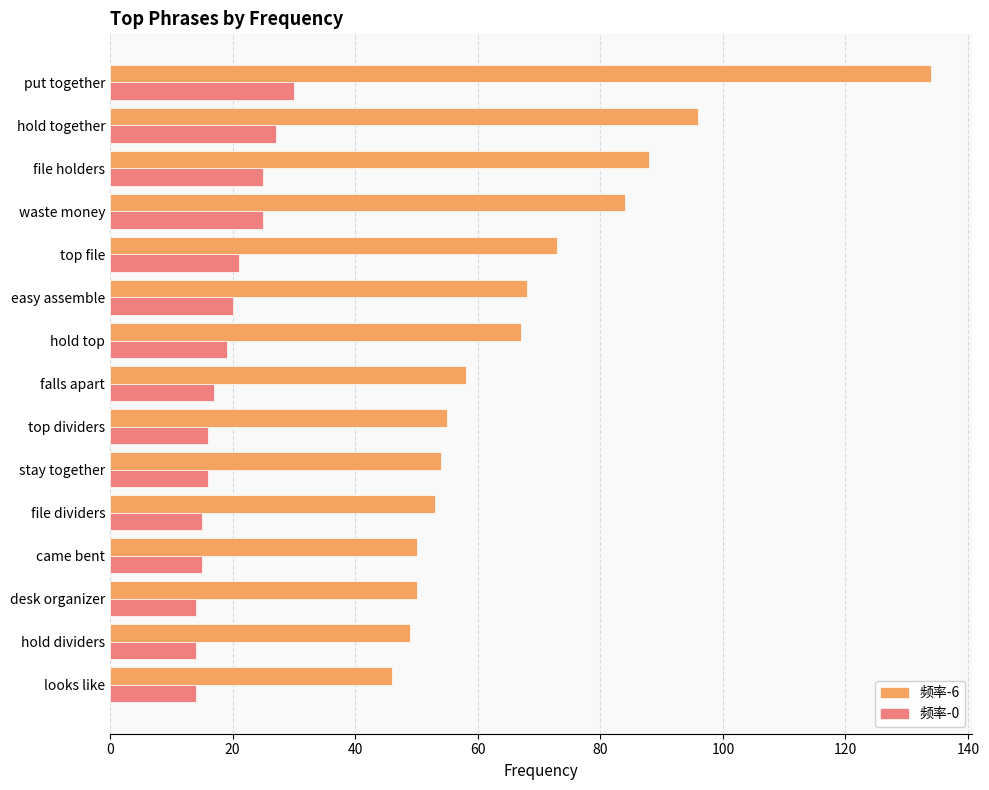

What is the sum of all 频率-6 values?

1025